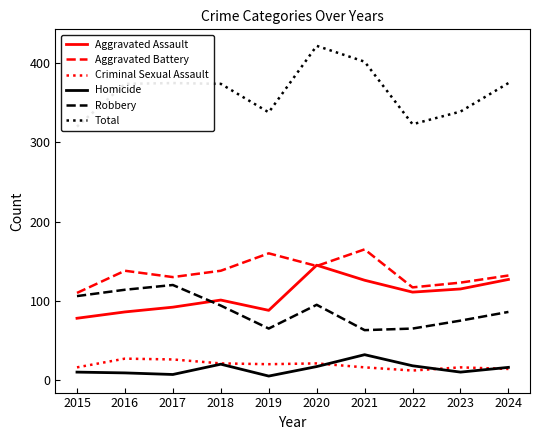

Where is the first local maximum for Aggravated Assault?

2018